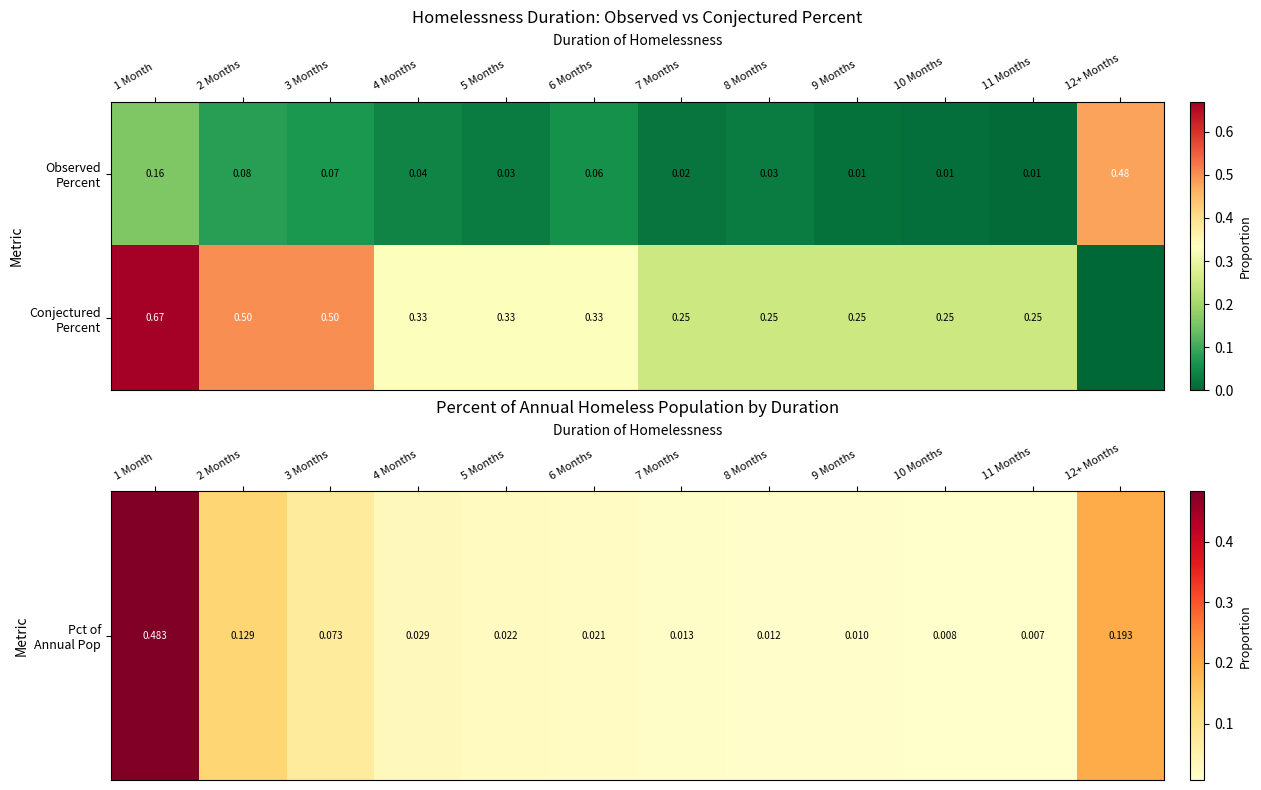

Is it true that Pct of Annual Pop equals 0.0 at 6 Months?

True